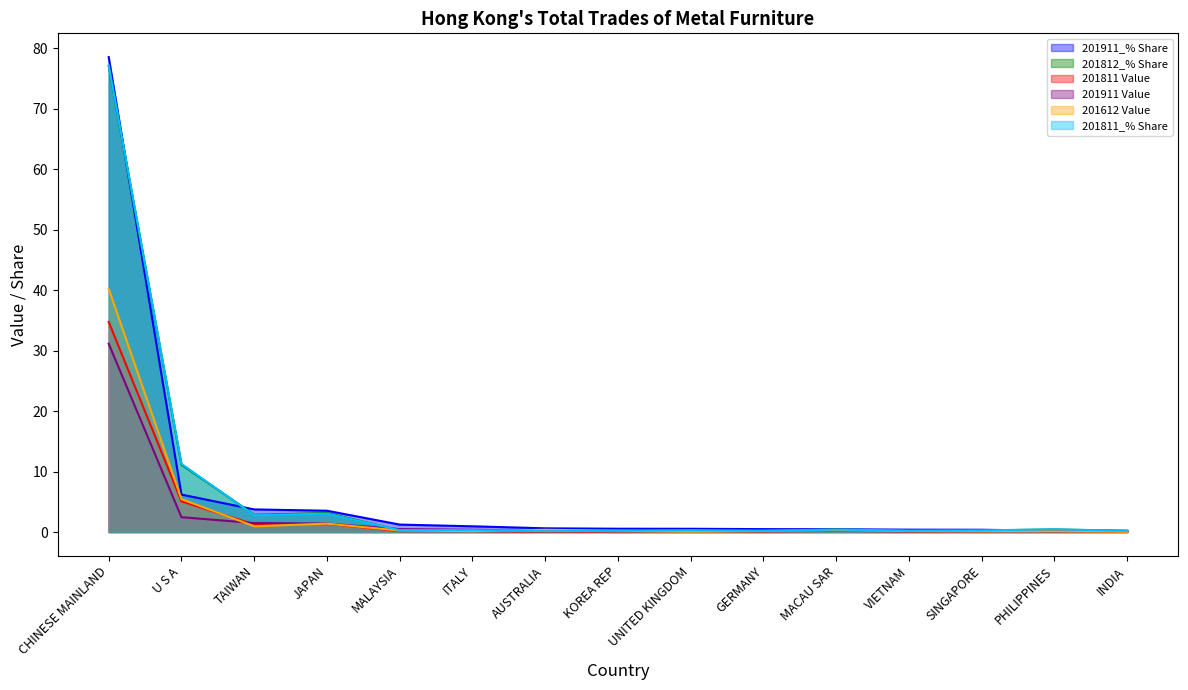

What is the difference between the maximum and minimum values in the 201911 Value series?

31.1